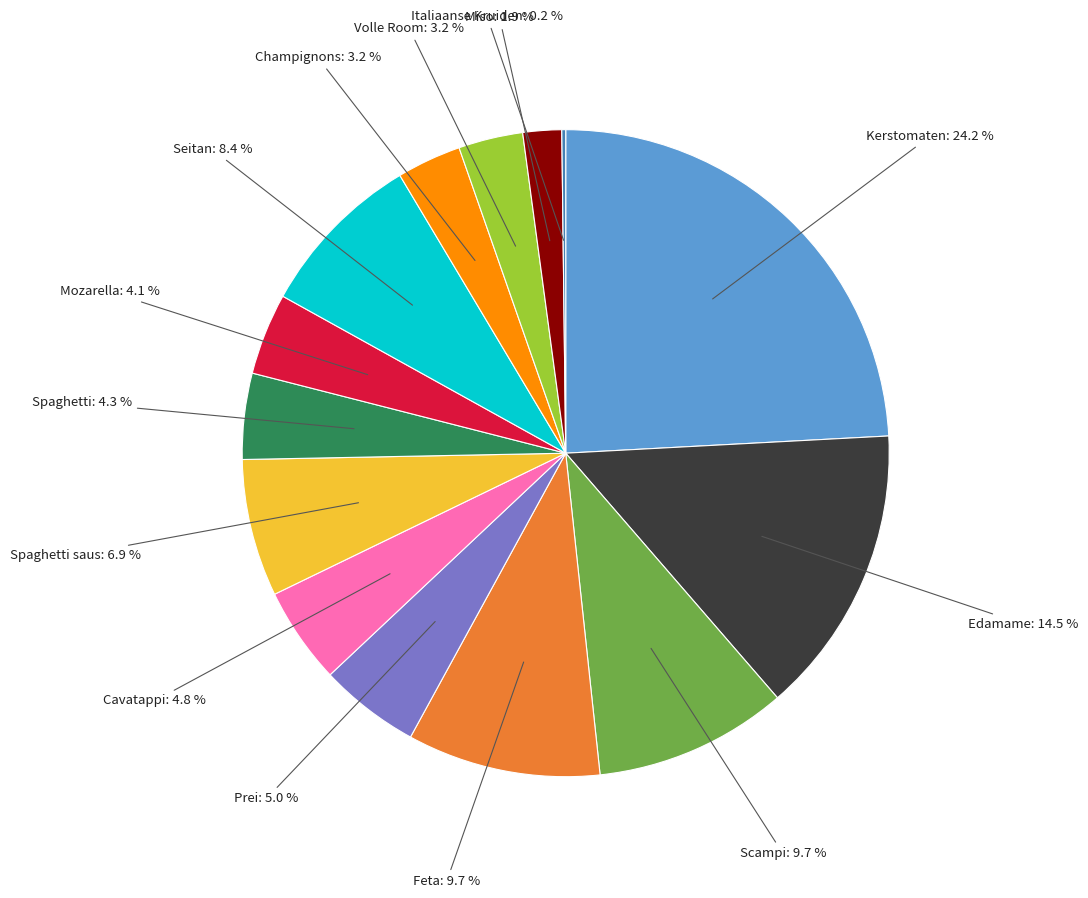

Is there a majority slice in this chart?

No